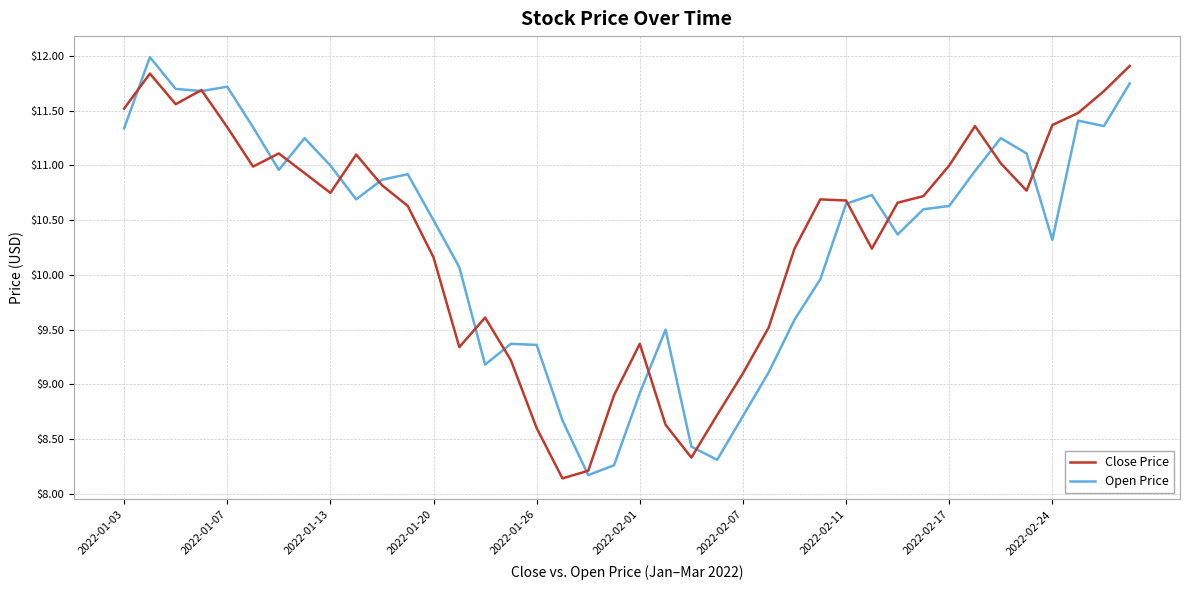

What is the minimum value for Close Price?

8.1